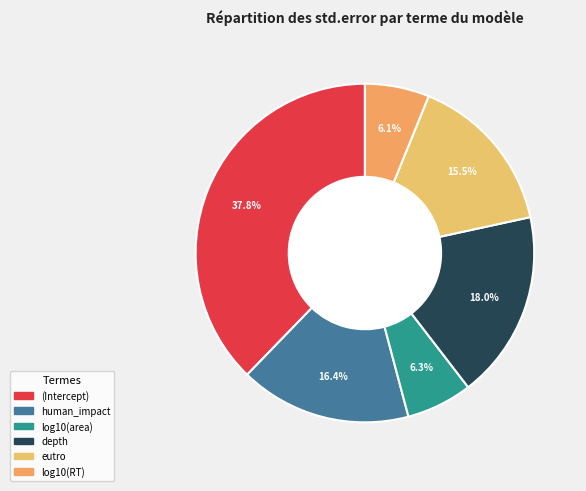

Does eutro account for over 50% of the chart?

No